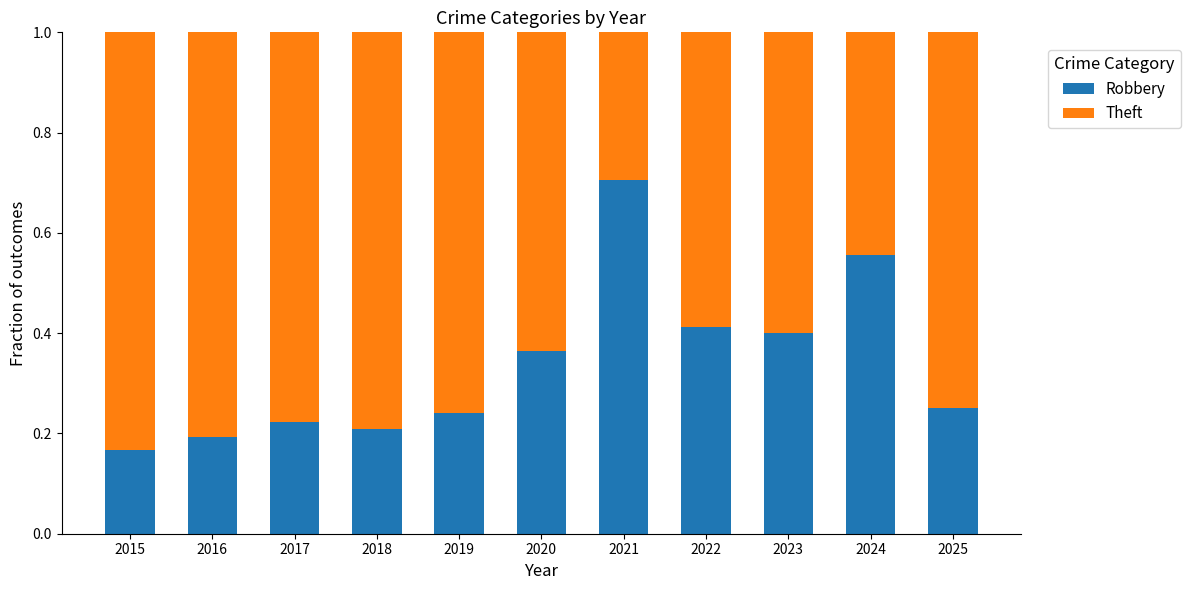

What is the total value across all series at 2022?

1.0